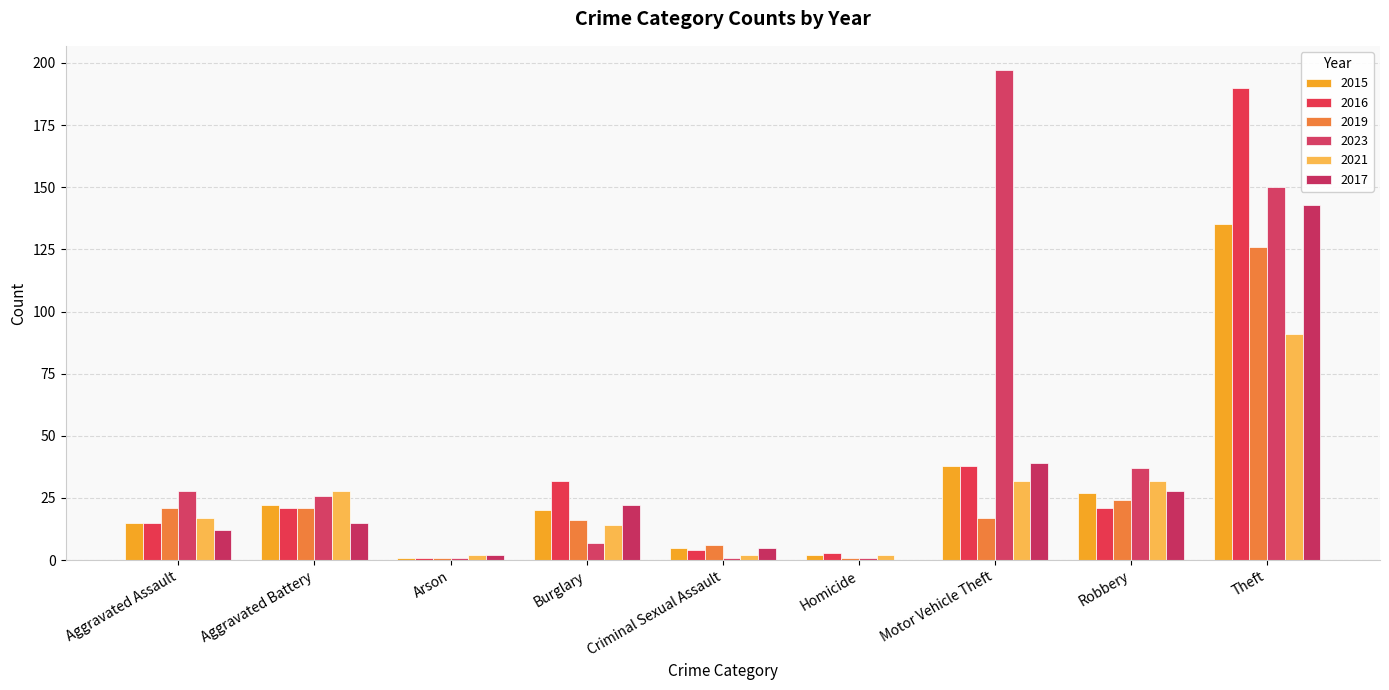

What position from the right is Aggravated Assault?

9